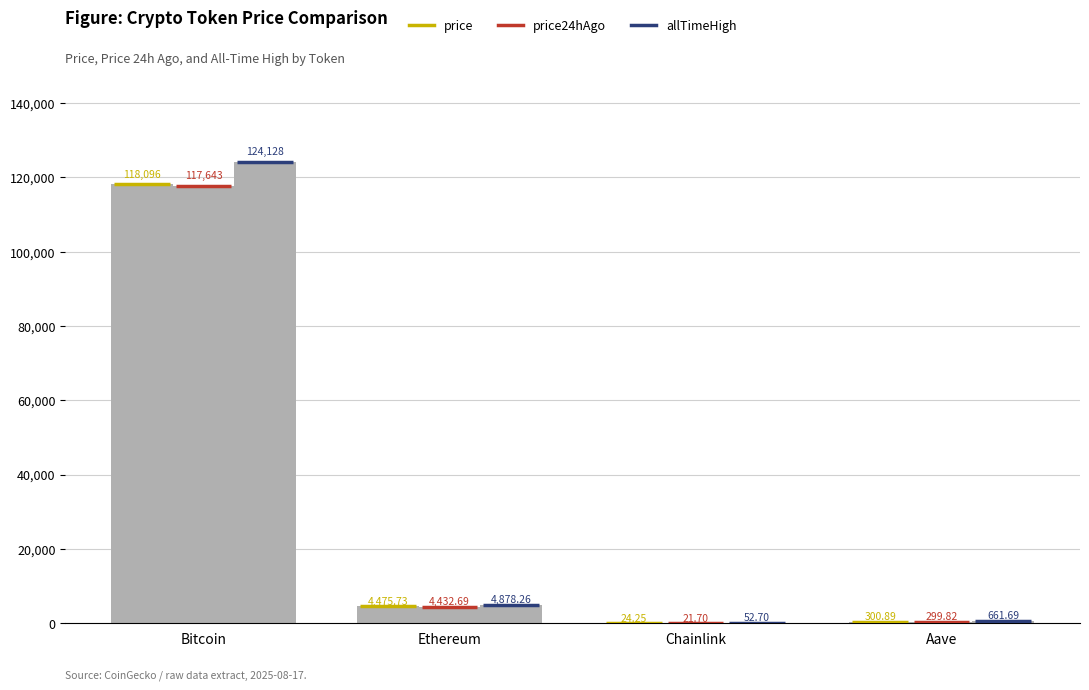

How many values in the price24hAgo series exceed 4432?

2